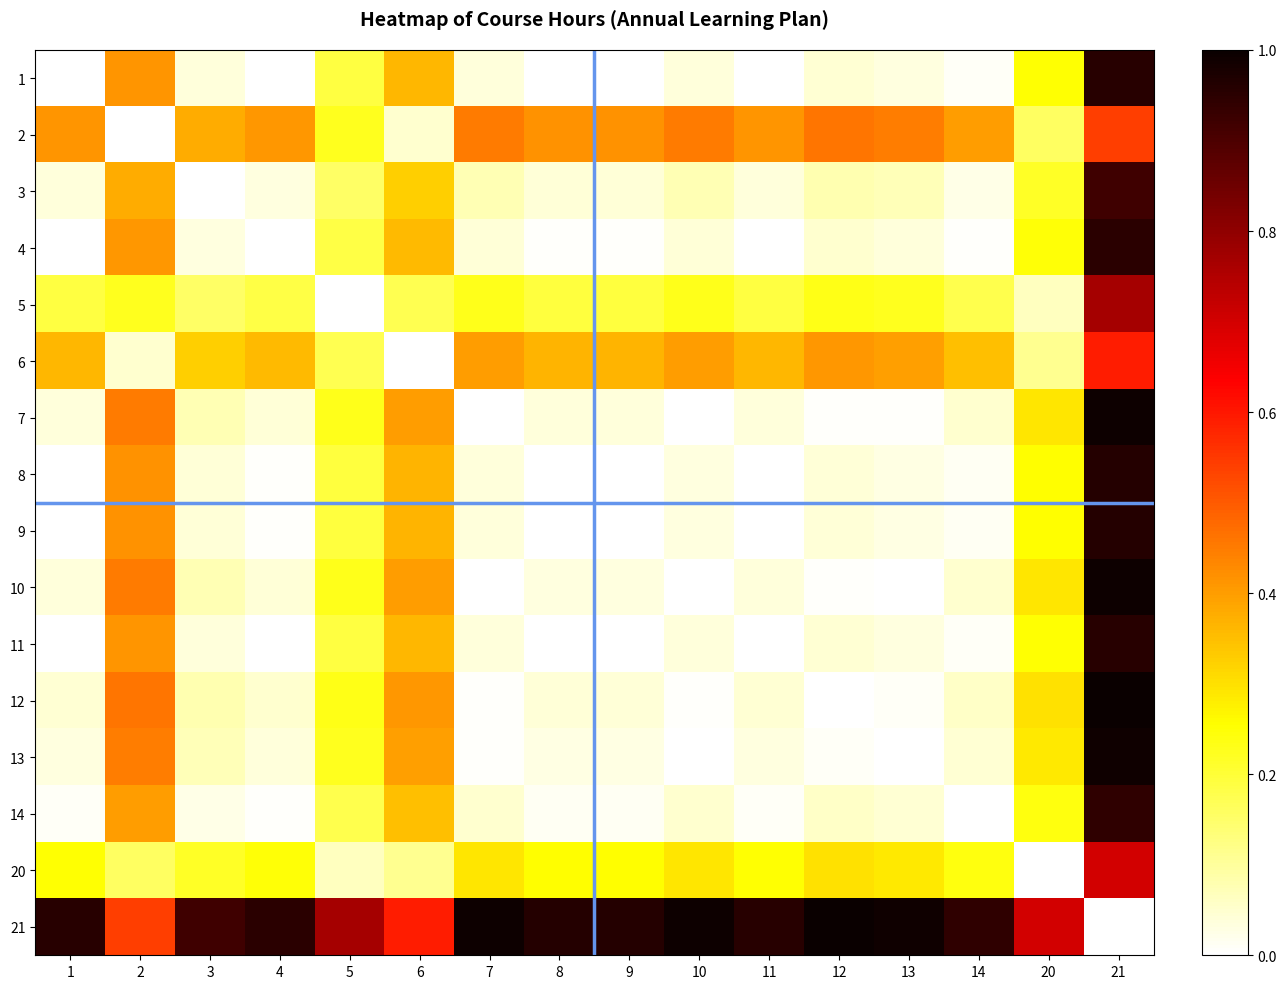

Which label corresponds to the largest value in the chart?

21